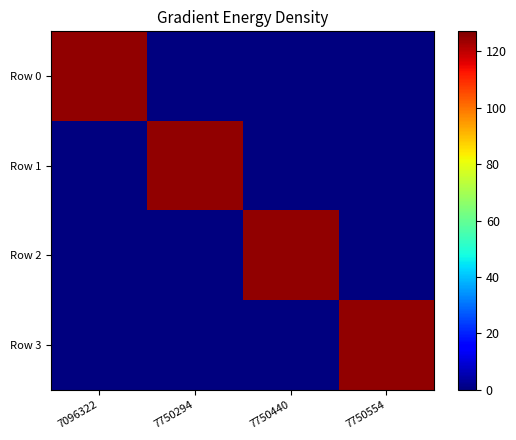

Reading left to right, transcribe all the data shown in this chart.

Row 0: 7096322=125	7750294=0	7750440=0	7750554=0
Row 1: 7096322=0	7750294=125	7750440=0	7750554=0
Row 2: 7096322=0	7750294=0	7750440=125	7750554=0
Row 3: 7096322=0	7750294=0	7750440=0	7750554=125